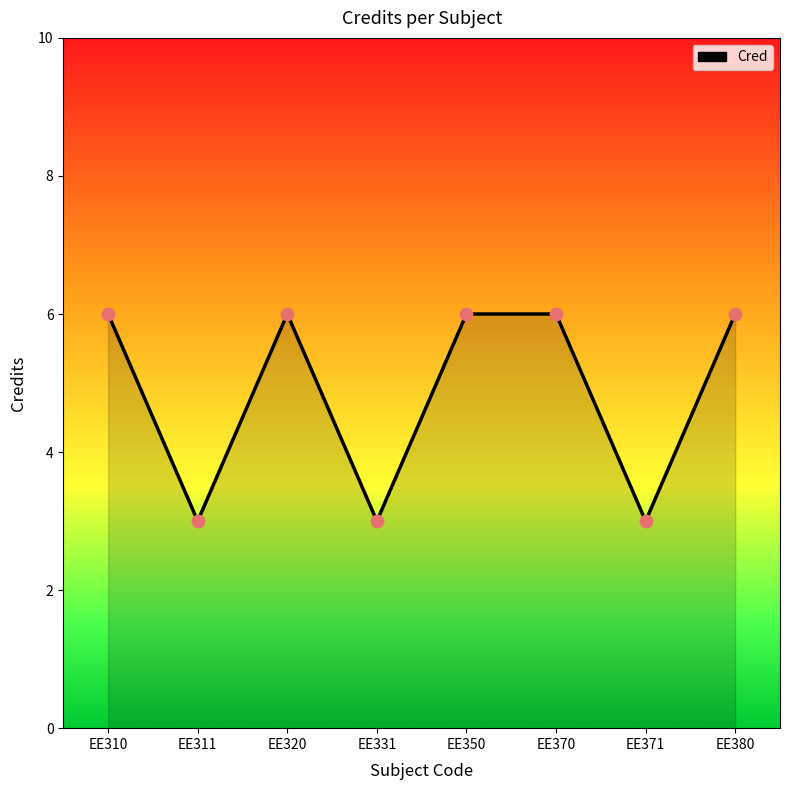

What is the change in value from EE310 to EE331?

-3